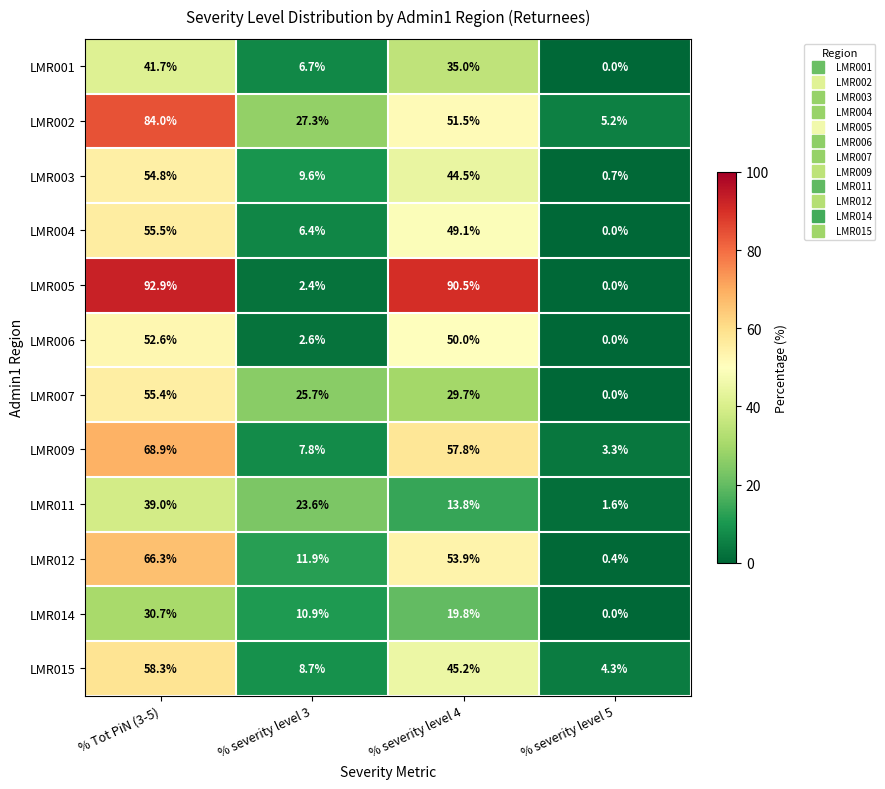

Which series has the largest total across all categories?

LMR005